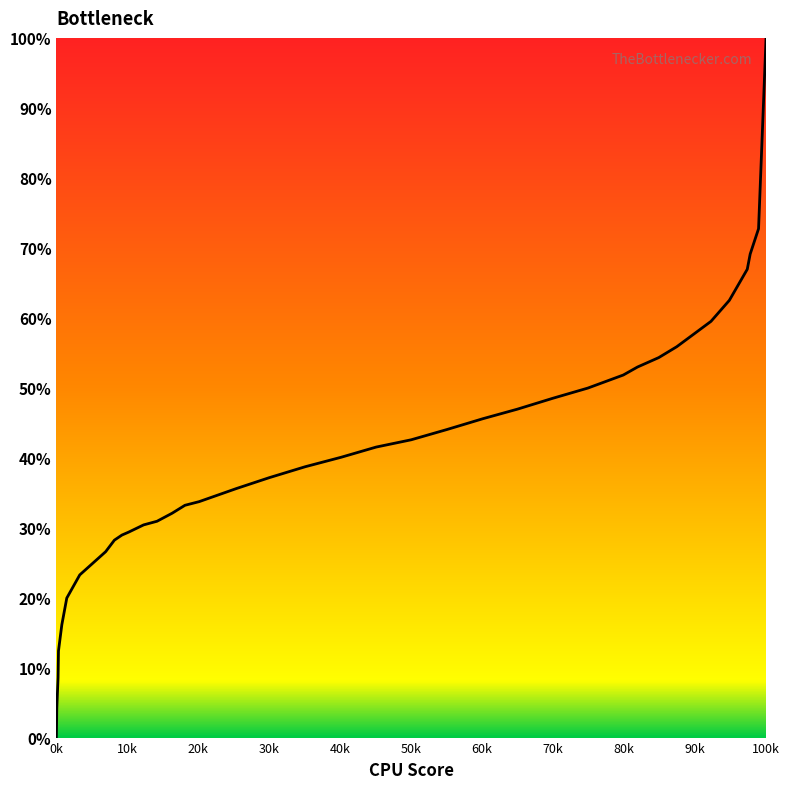

How many values are above zero?

37